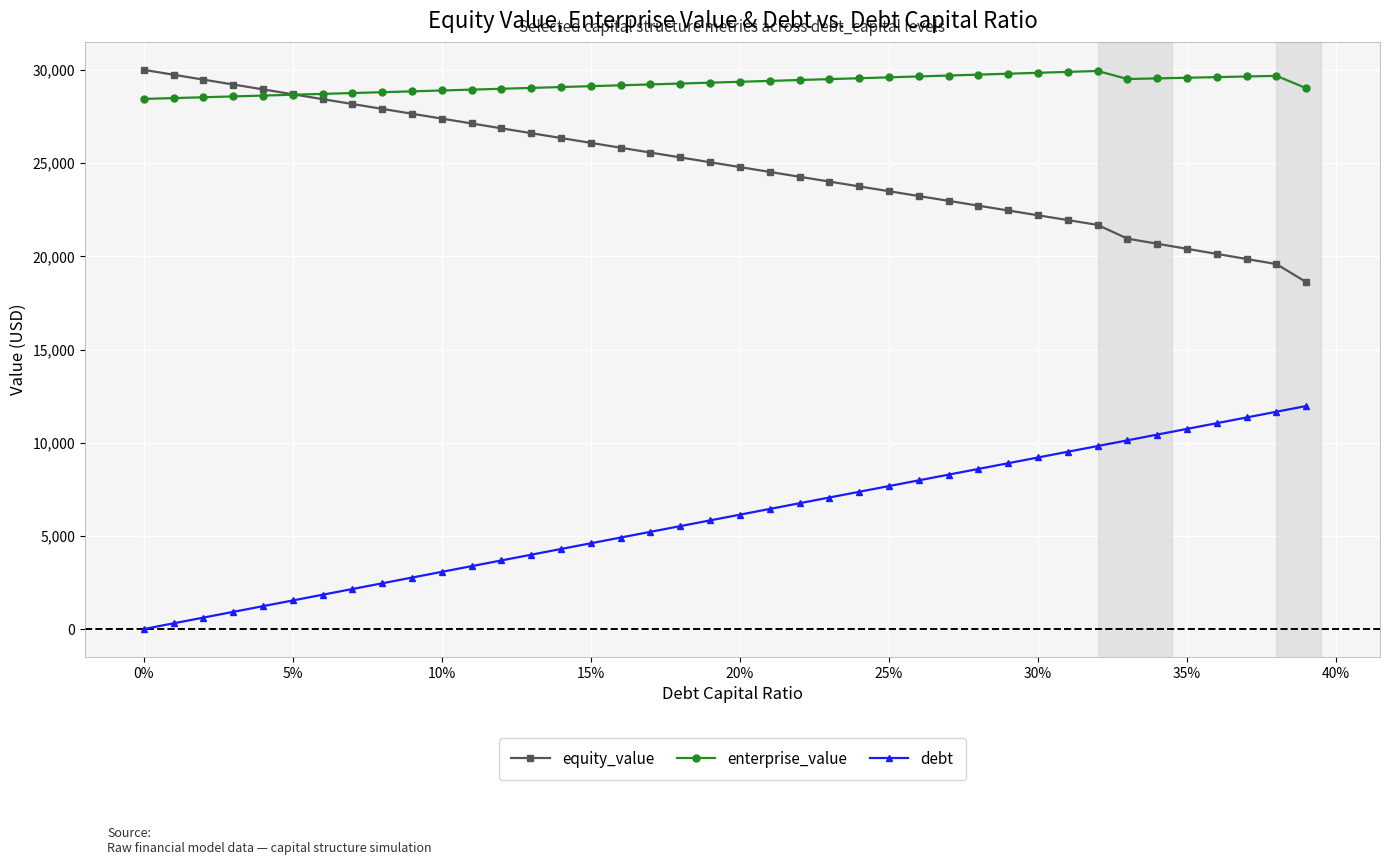

True or false: equity_value and debt cross at least once.

False